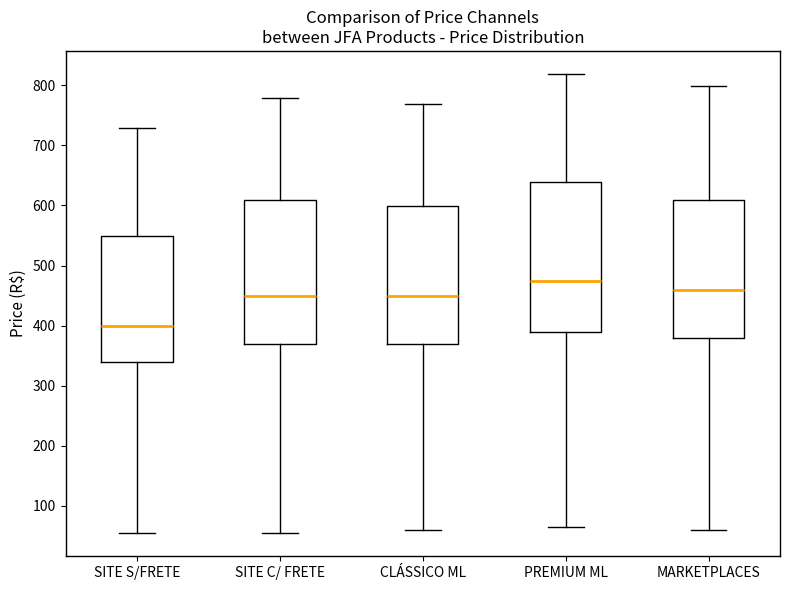

Reading left to right, transcribe this box plot: for each box, give where its median line is, the range the box spans, and where its two whiskers end, as read against the y-axis. The values are not printed on the chart, so give them approximately, as read against the axis.

SITE S/FRETE: median 400, box 340 to 550, whiskers 50 to 730
SITE C/ FRETE: median 450, box 370 to 610, whiskers 50 to 780
CLÁSSICO ML: median 450, box 370 to 600, whiskers 60 to 770
PREMIUM ML: median 470, box 390 to 640, whiskers 60 to 820
MARKETPLACES: median 460, box 380 to 610, whiskers 60 to 800